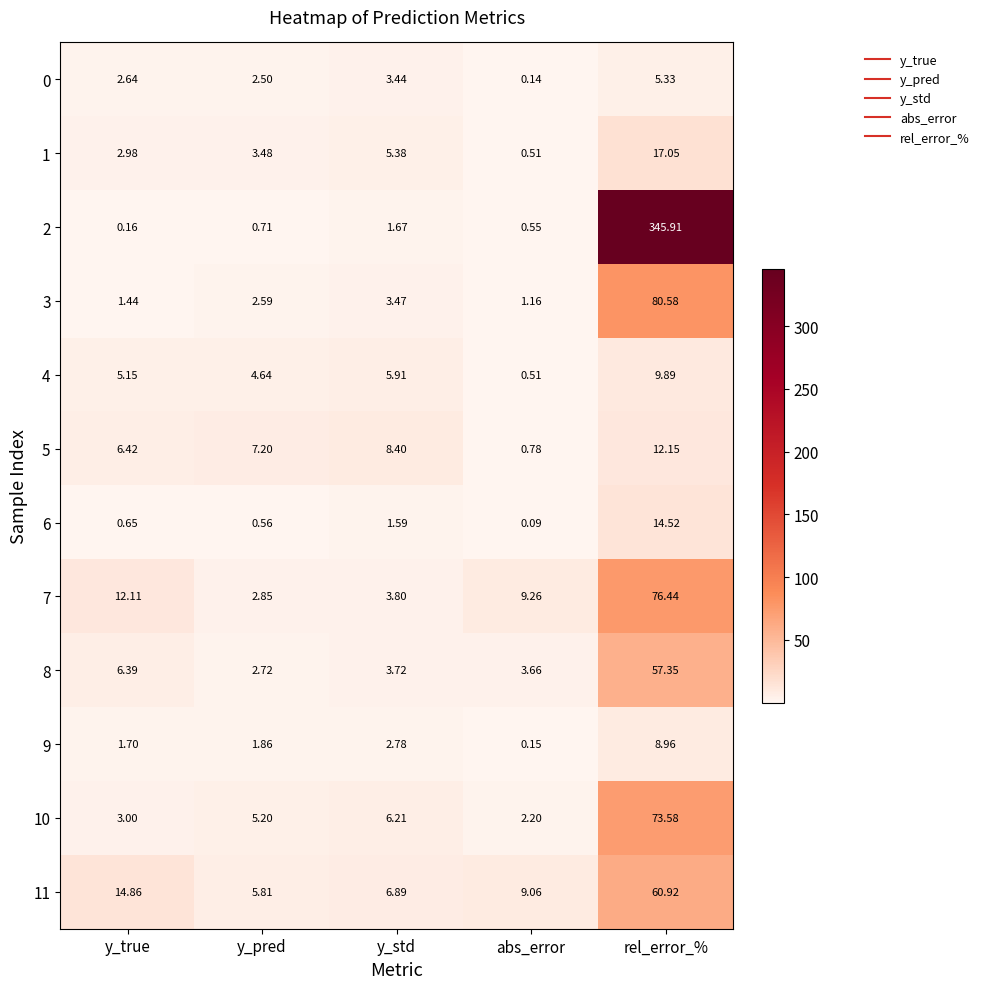

How many data points does each series have?

5